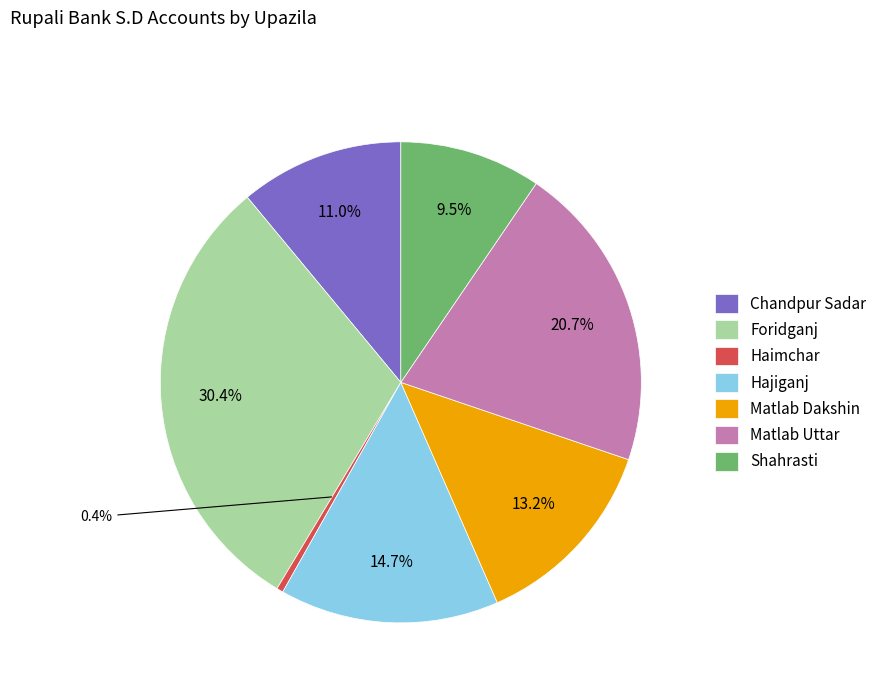

What percentage is the Chandpur Sadar slice, to the nearest percent?

11%